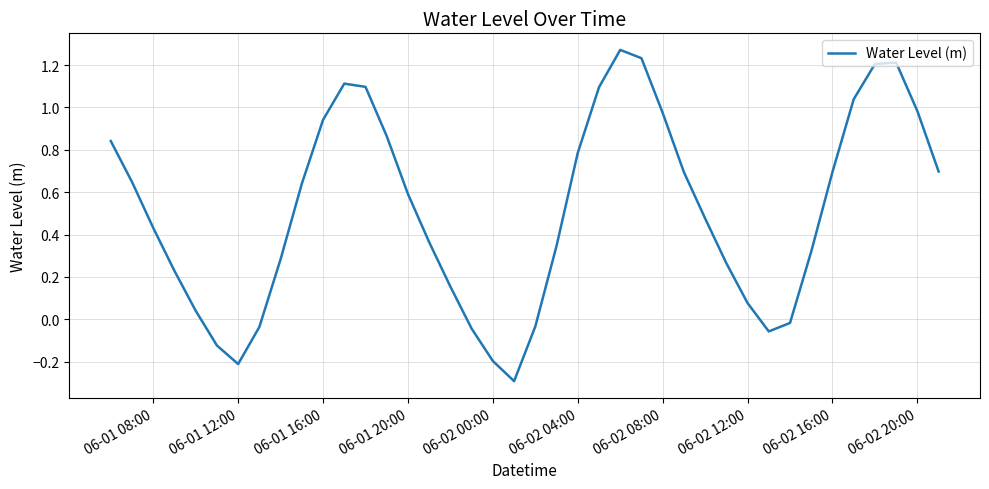

What is the difference between the maximum and minimum values?

1.6